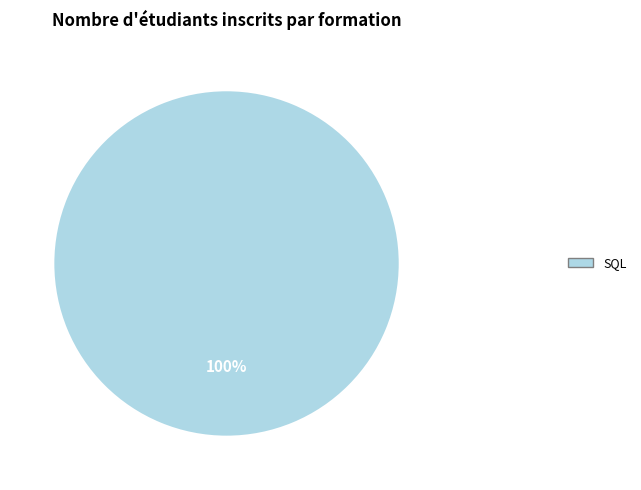

Does any single category account for the majority?

Yes